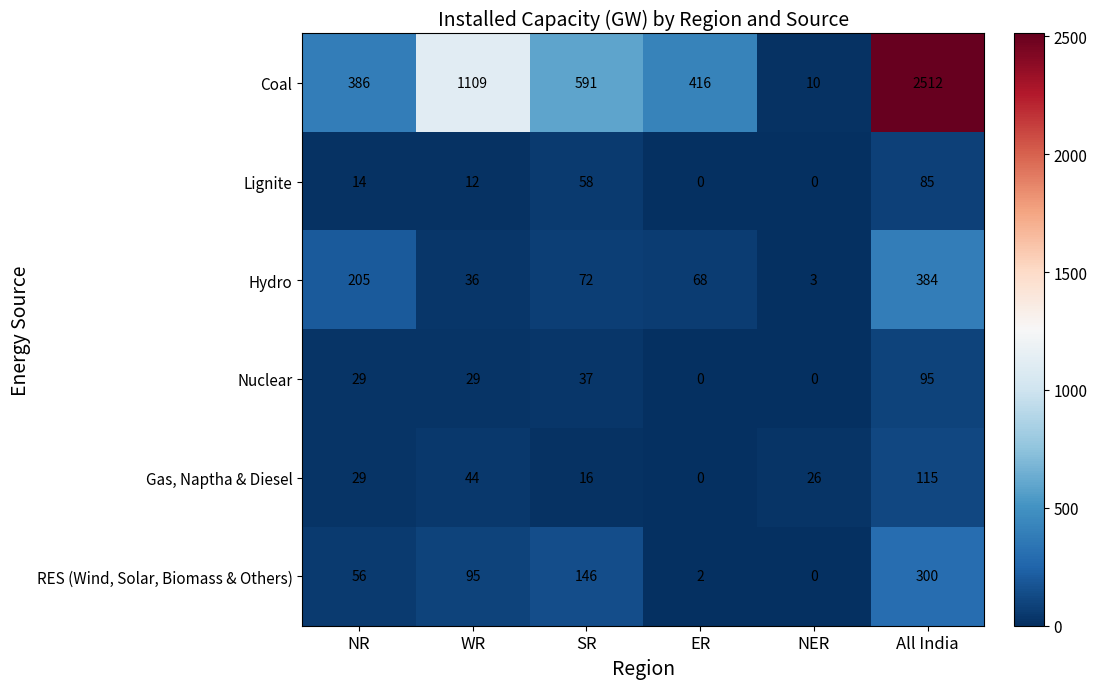

List the series in order of their peak value, lowest first.

Lignite, Nuclear, Gas, Naptha & Diesel, RES (Wind, Solar, Biomass & Others), Hydro, Coal